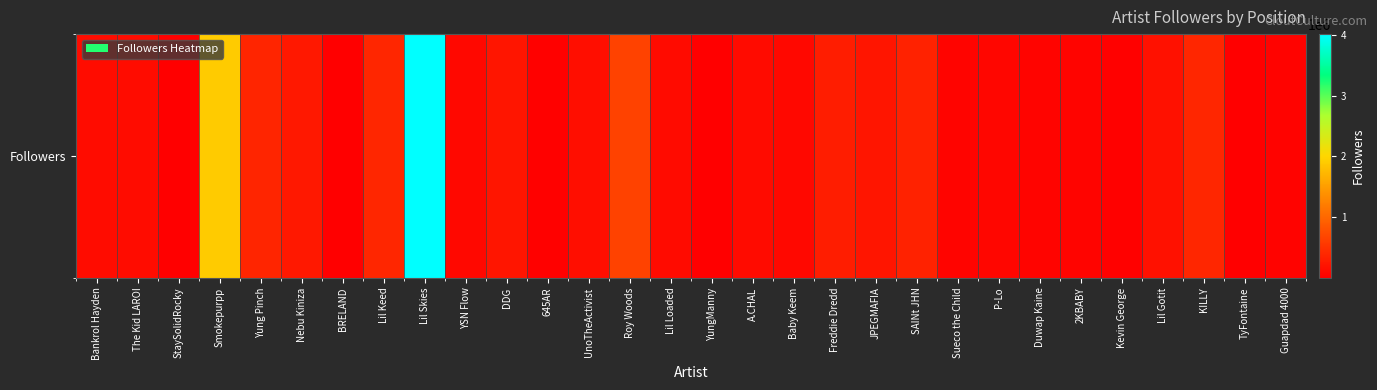

Reading right to left, extract all data points from this chart.

Guapdad 4000=39097	TyFontaine=5427	KILLY=396013	Lil Gotit=188540	Kevin George=22934	2KBABY=53071	Duwap Kaine=63099	P-Lo=73522	Sueco the Child=62371	SAINt JHN=341326	JPEGMAFIA=223083	Freddie Dredd=291812	Baby Keem=92312	A.CHAL=122718	YungManny=17569	Lil Loaded=115157	Roy Woods=652635	UnoTheActivist=153745	645AR=25000	DDG=214363	YSN Flow=85692	Lil Skies=4012220	Lil Keed=395798	BRELAND=11495	Nebu Kiniza=250537	Yung Pinch=366010	Smokepurpp=1912848	StaySolidRocky=11466	The Kid LAROI=142895	Bankrol Hayden=131974